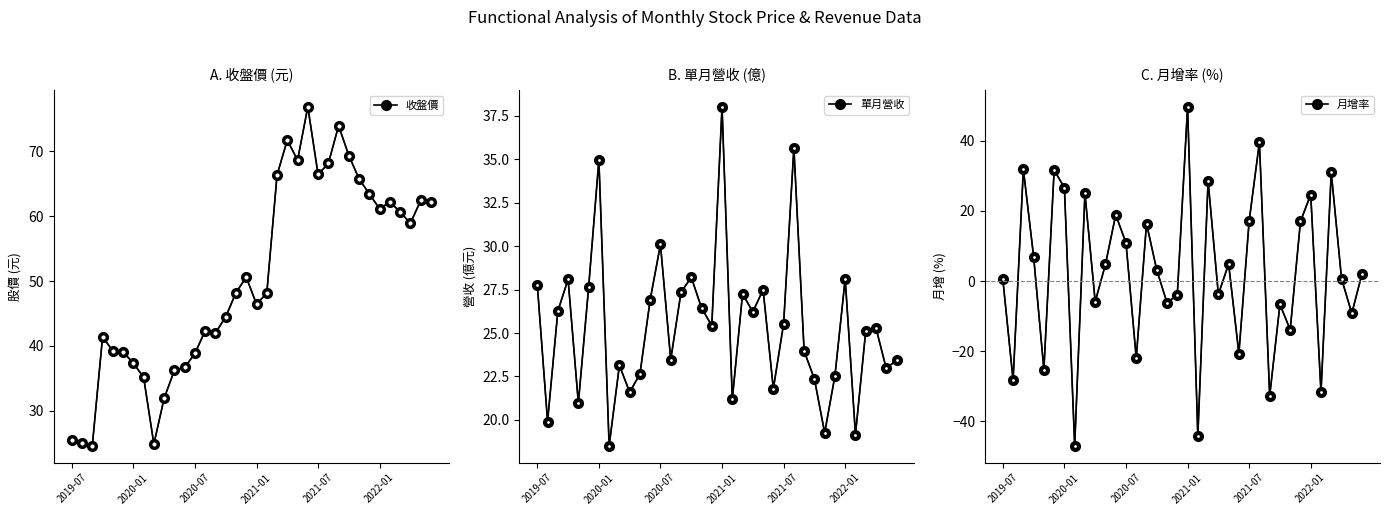

Rank the series by their average value, from lowest to highest.

月增率, 單月營收, 收盤價